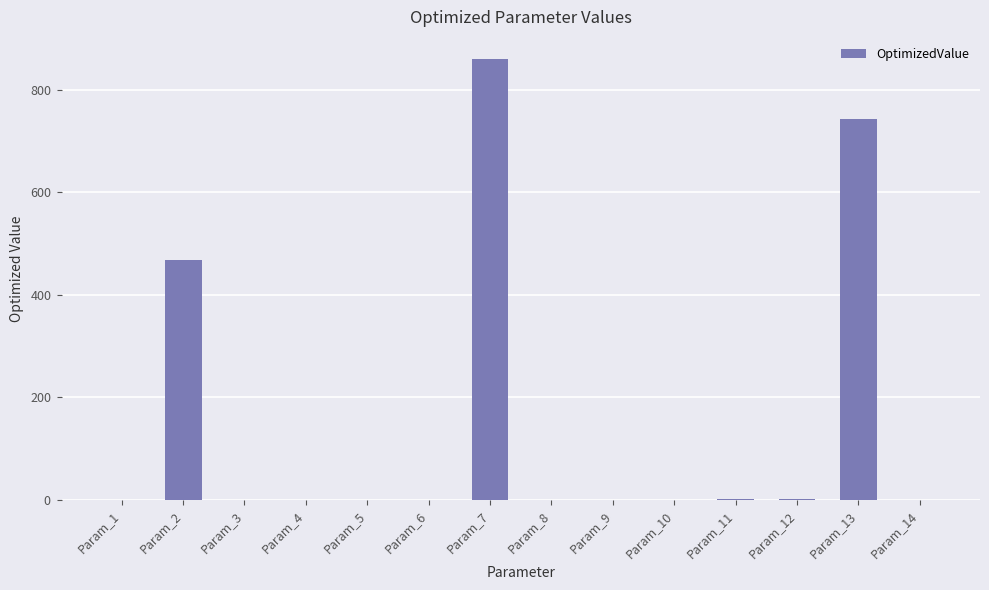

Which has a higher value, Param_6 or Param_4?

Param_6